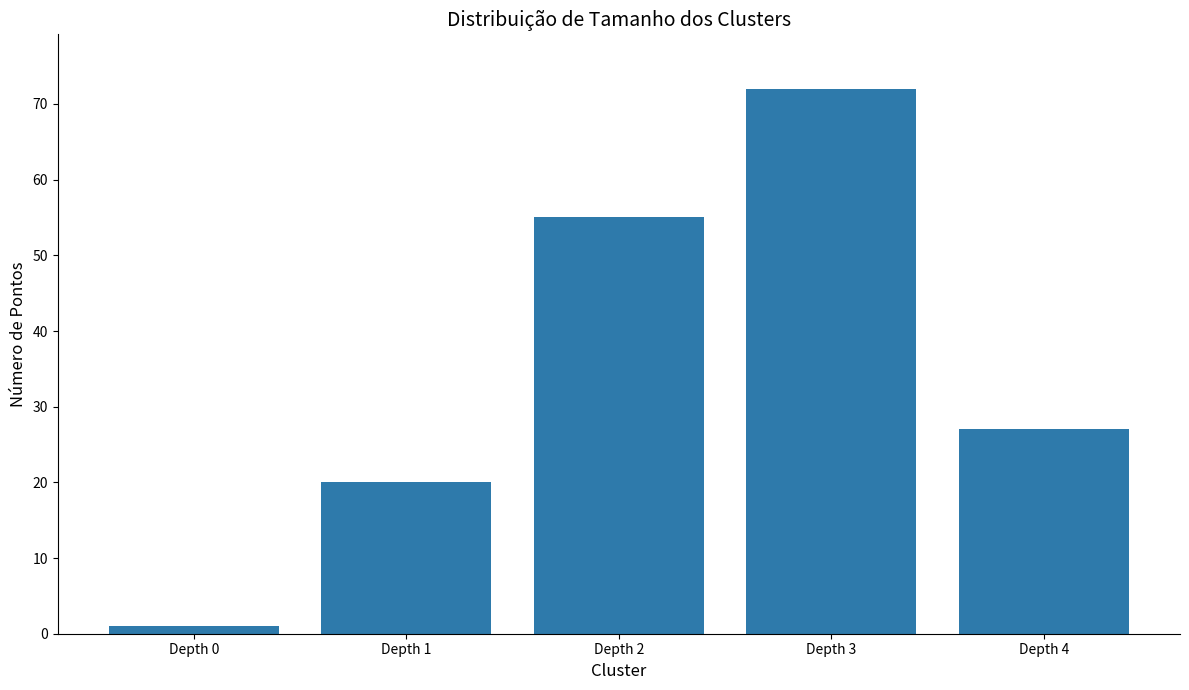

Reading right to left, list all the values displayed in this chart.

27	72	55	20	1